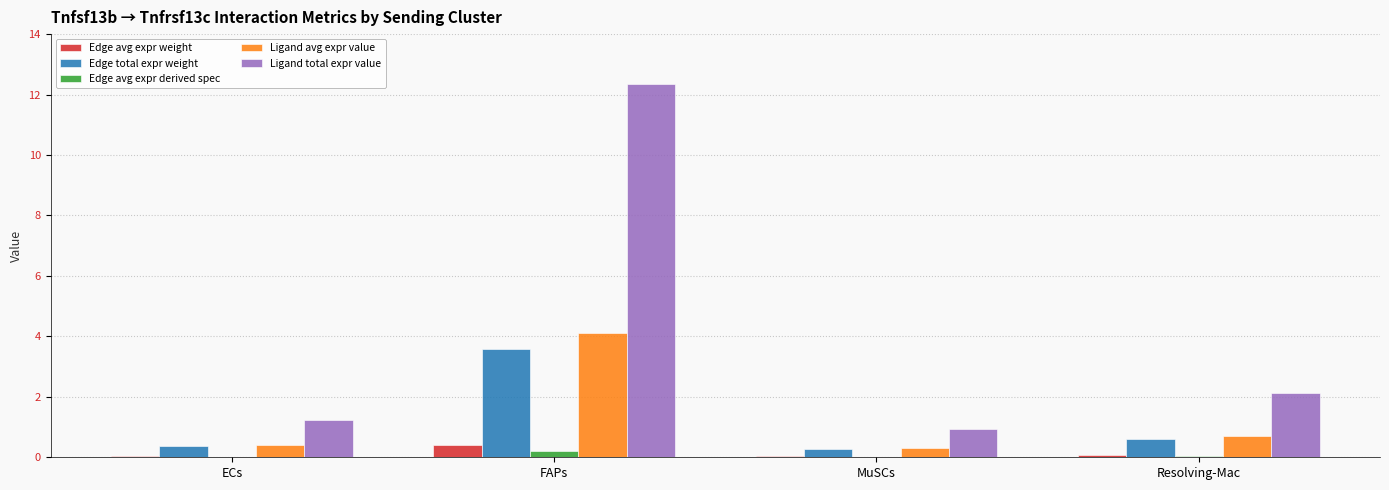

At which label does Edge total expr weight reach its peak?

FAPs